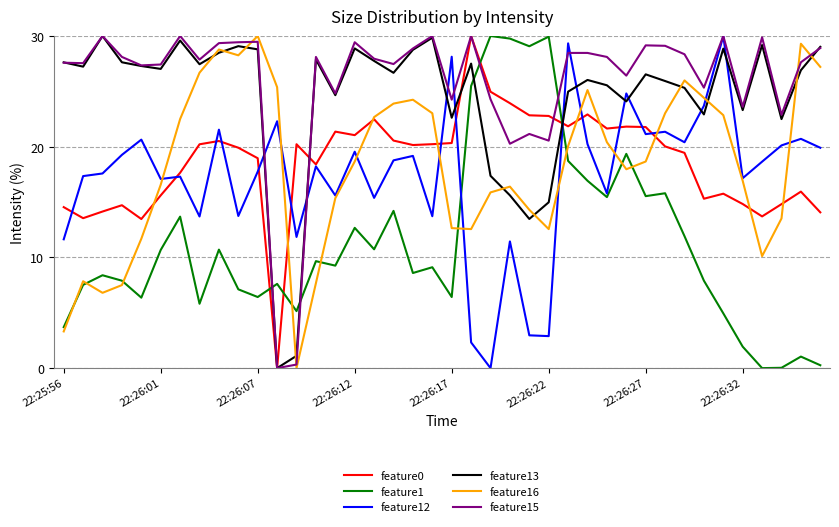

What is the maximum value shown in the chart?

30.0